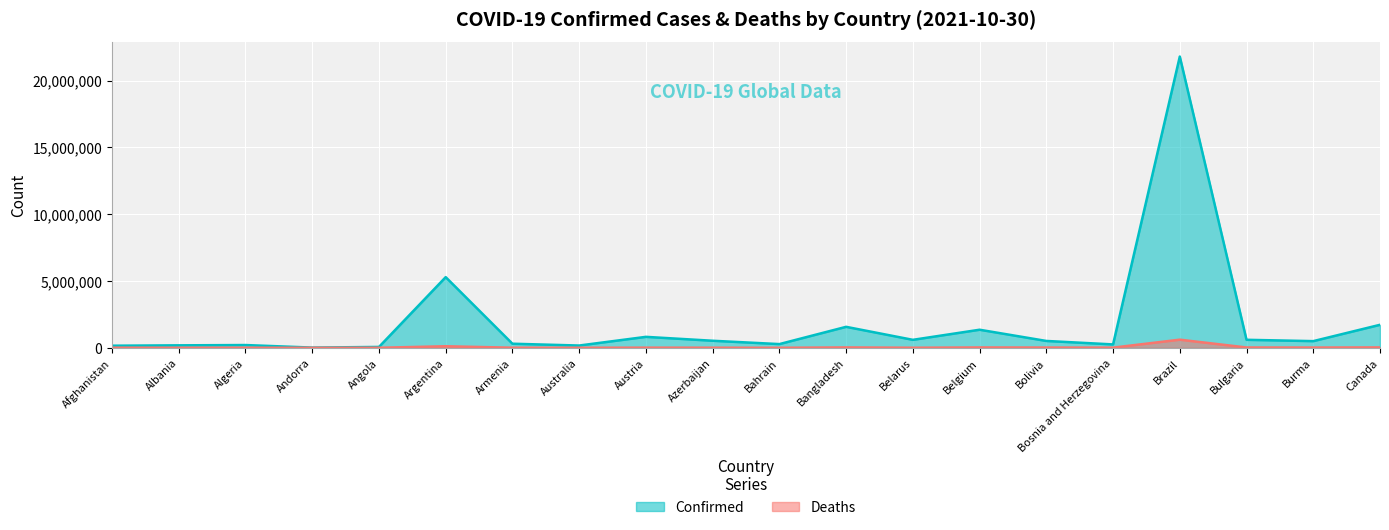

What is the difference between the highest and lowest values at Bulgaria?

574327